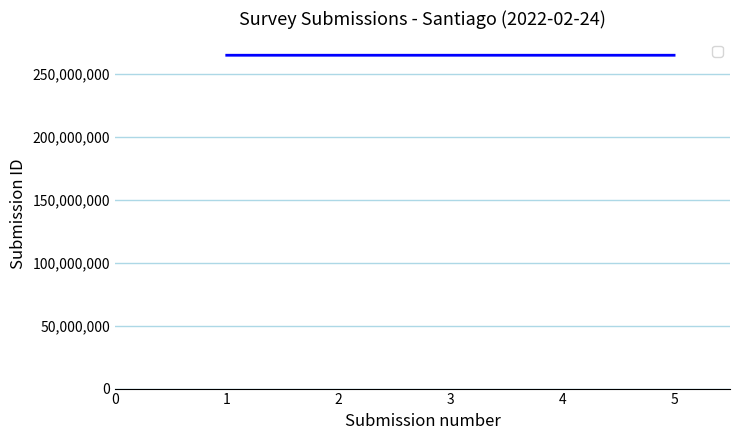

What is the greatest value displayed?

264709089